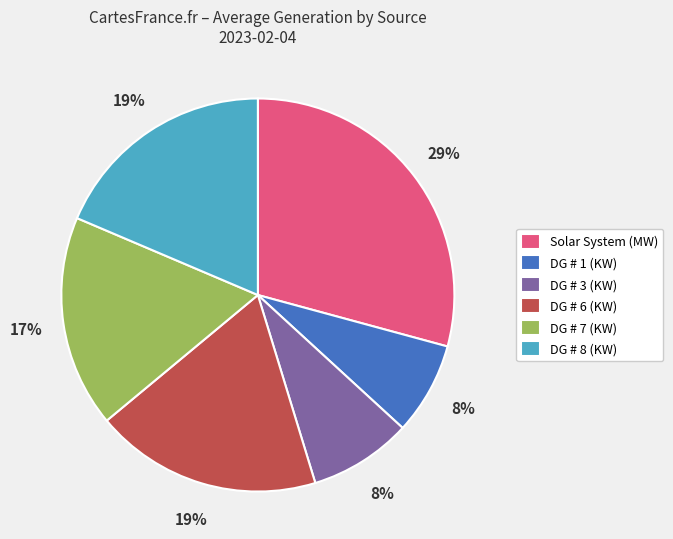

Count the number of slices in the pie.

6